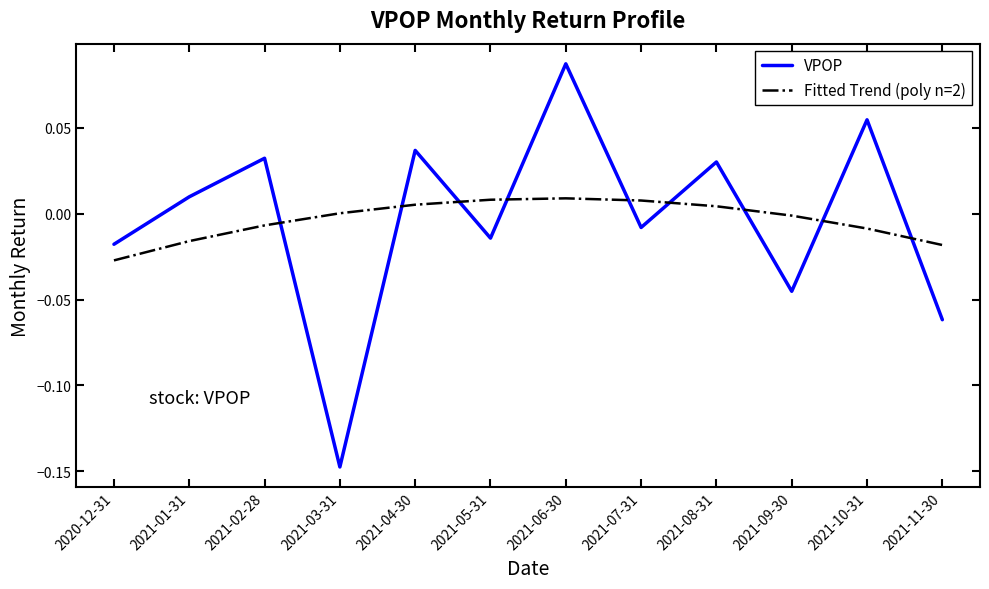

How many times do Fitted Trend (poly n=2) and VPOP cross each other?

9